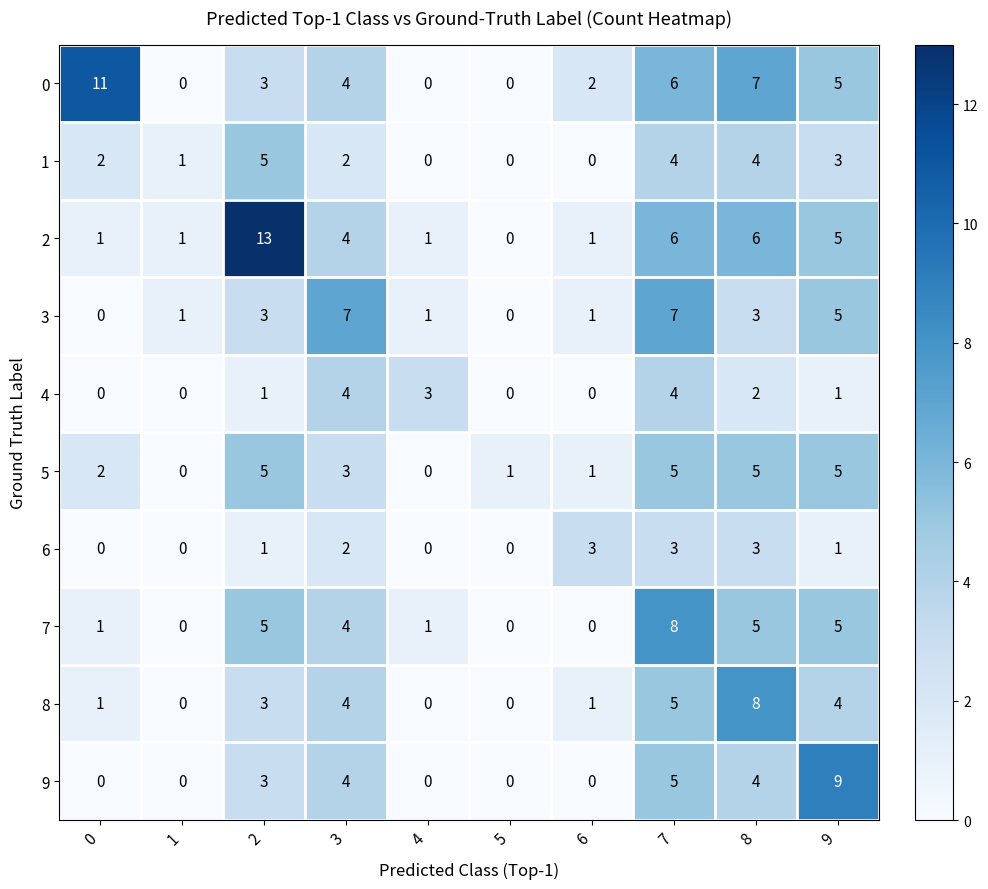

The 6 series shows 1 at 9. True or false?

True